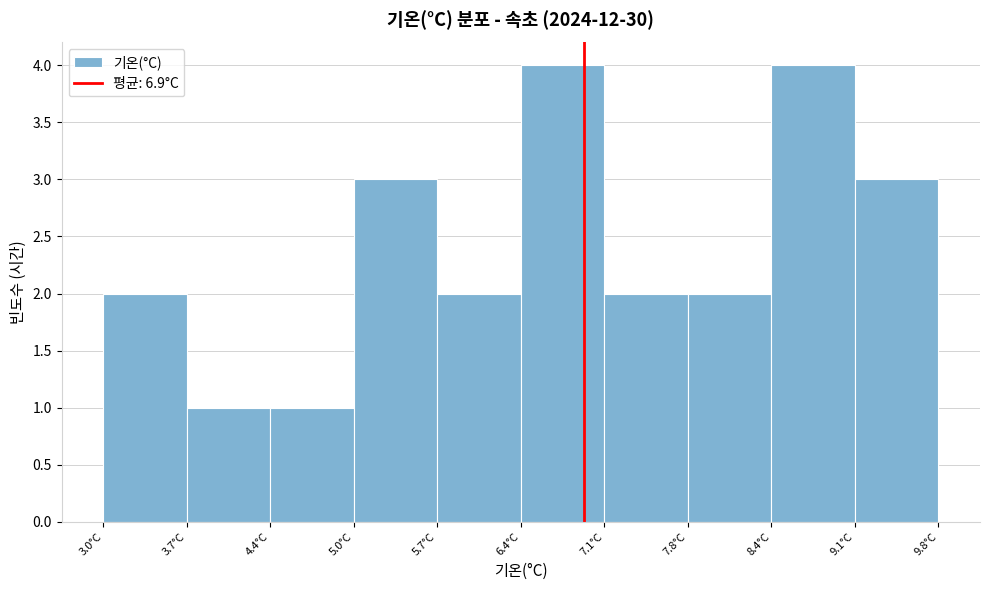

Reading left to right, list every bar in this chart as the range it spans on the x-axis followed by its height. Neither the bar edges nor the heights are printed on the chart, so give them approximately, as read against the axes.

3.00 to 3.68: 2
3.68 to 4.36: 1
4.36 to 5.04: 1
5.04 to 5.72: 3
5.72 to 6.40: 2
6.40 to 7.08: 4
7.08 to 7.76: 2
7.76 to 8.44: 2
8.44 to 9.12: 4
9.12 to 9.80: 3